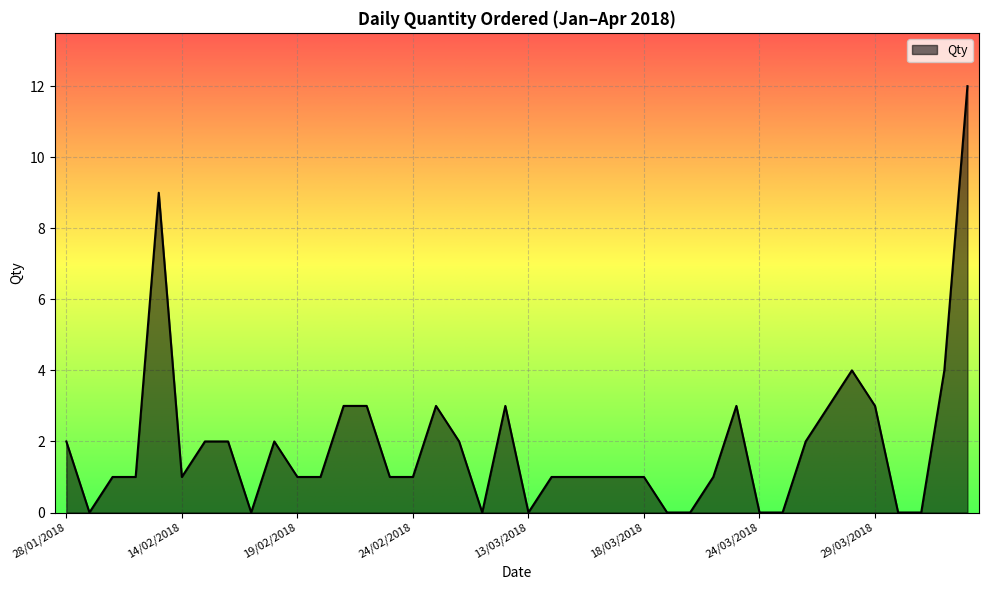

What is the greatest value displayed?

12